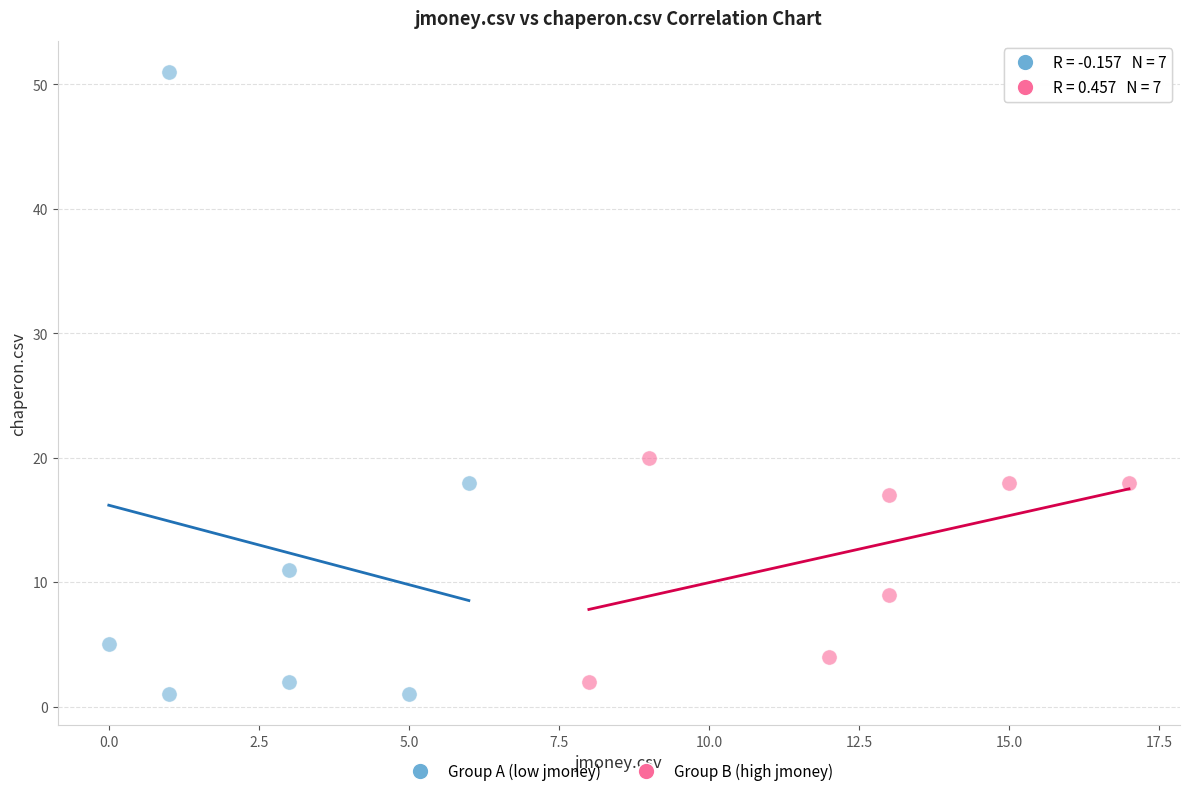

Which series has the widest spread of Y values?

Group A (low jmoney)